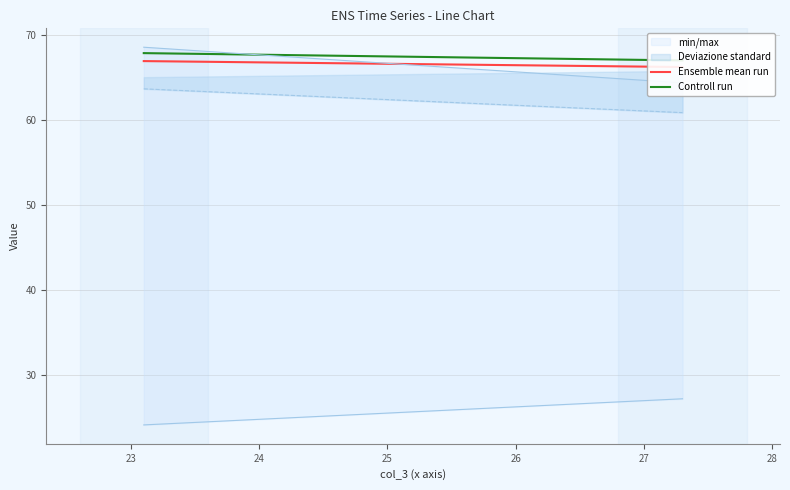

What is the average value of the Ensemble mean run series?

66.6